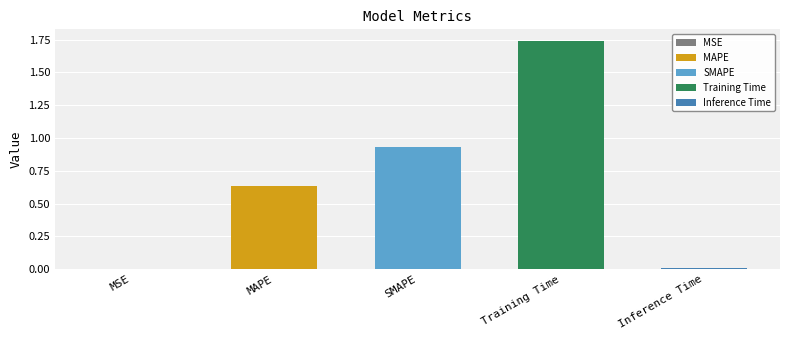

The value at Training Time is 1.1. True or false?

False